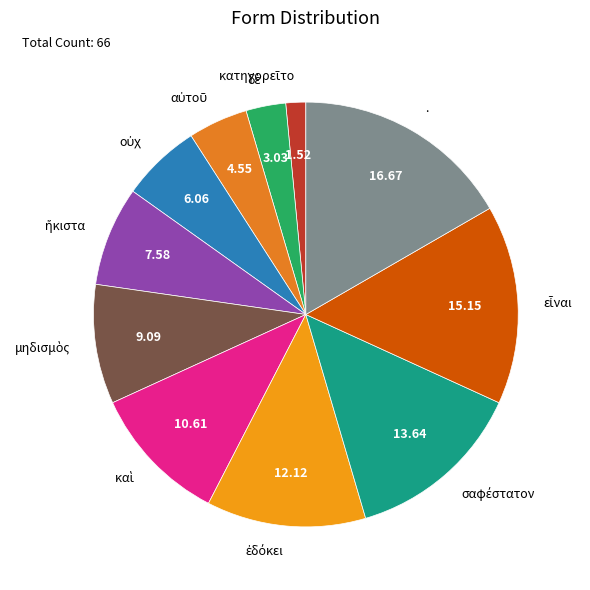

Is there any slice that represents more than half of the pie?

No